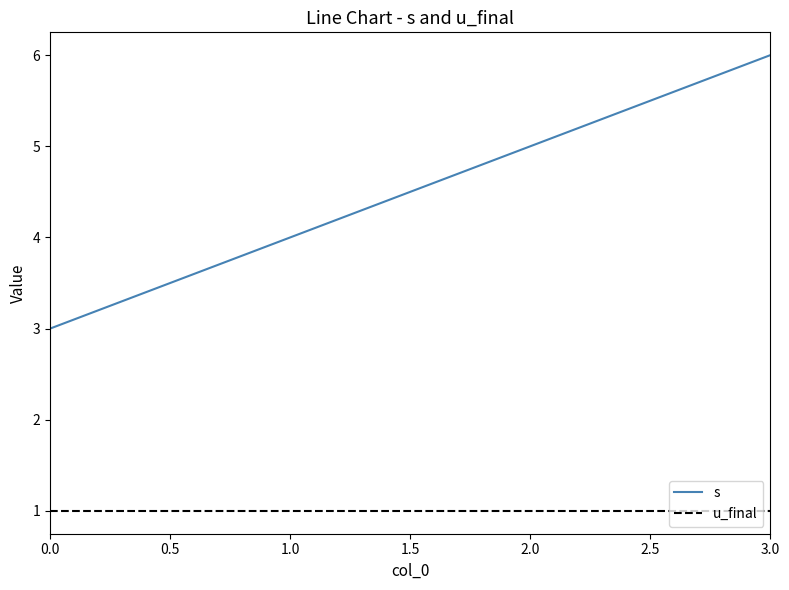

What is the difference between the maximum and minimum values in the s series?

3